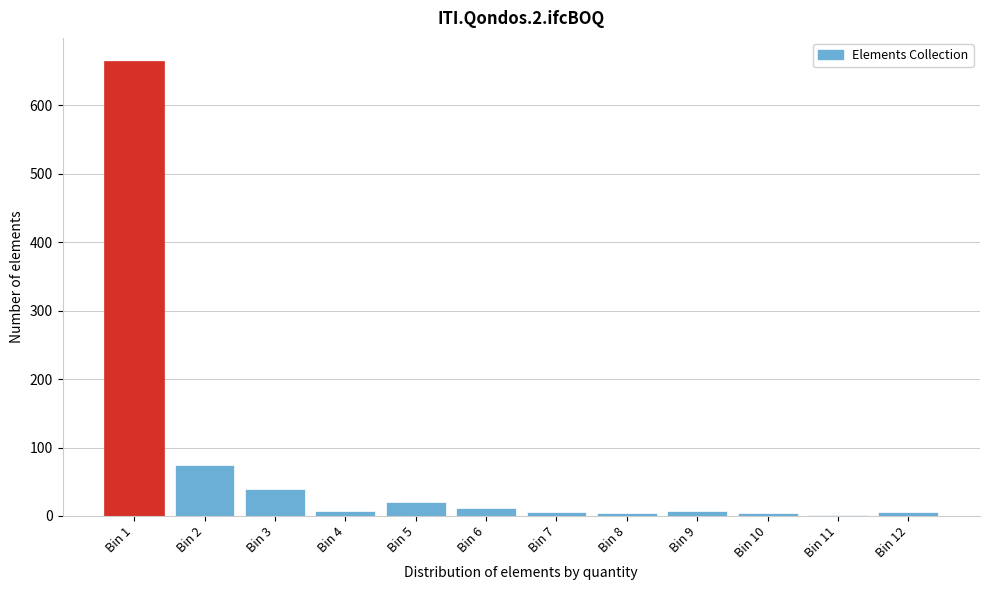

What is the change in value from Bin 2 to Bin 5?

-55